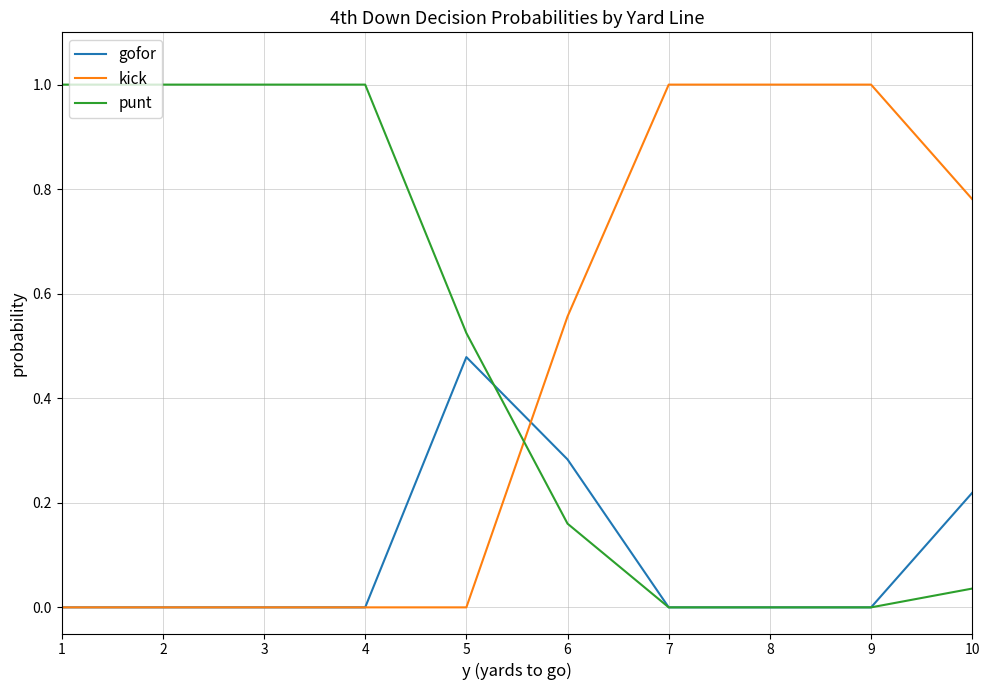

Is the value of gofor at 2 greater than the value of kick at 6?

No